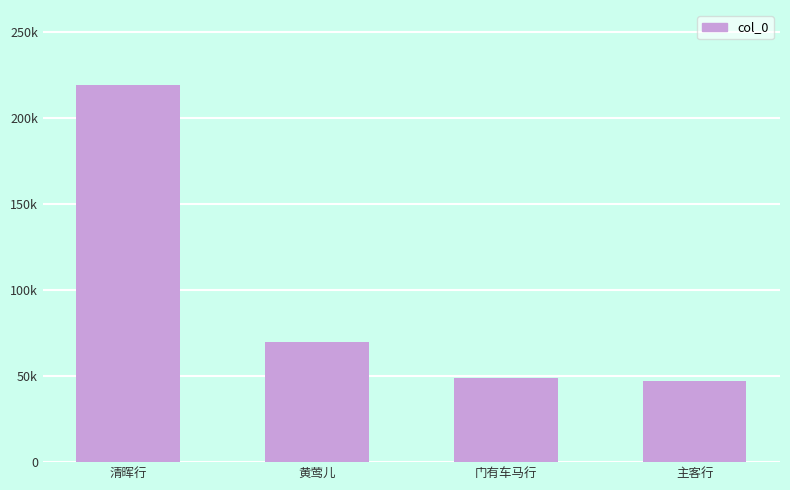

Are the bars horizontal?

No